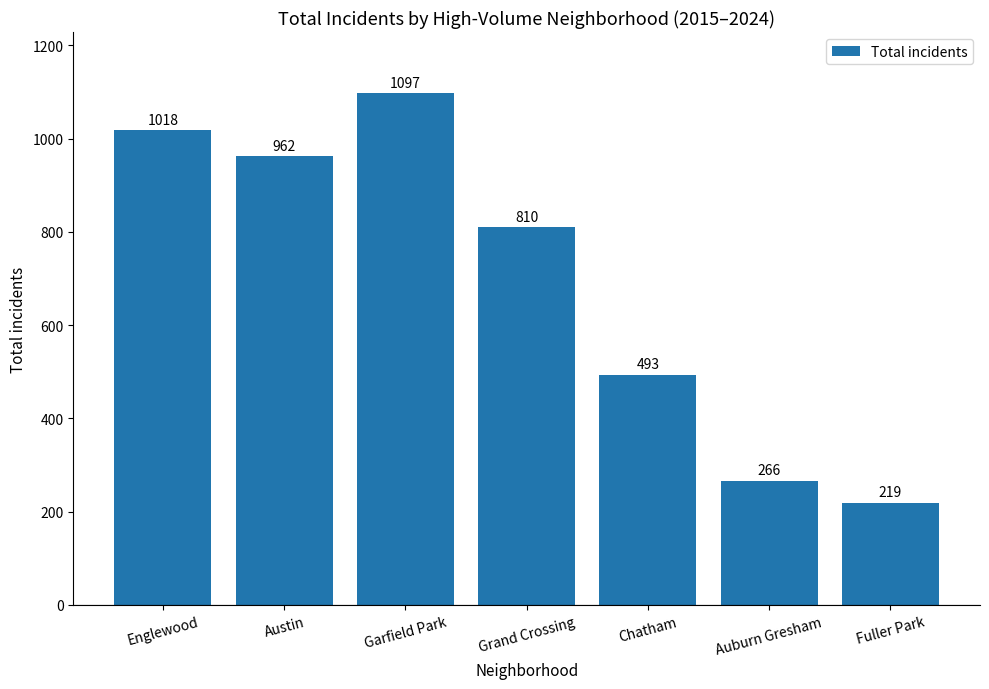

Does the chart contain stacked bars?

No